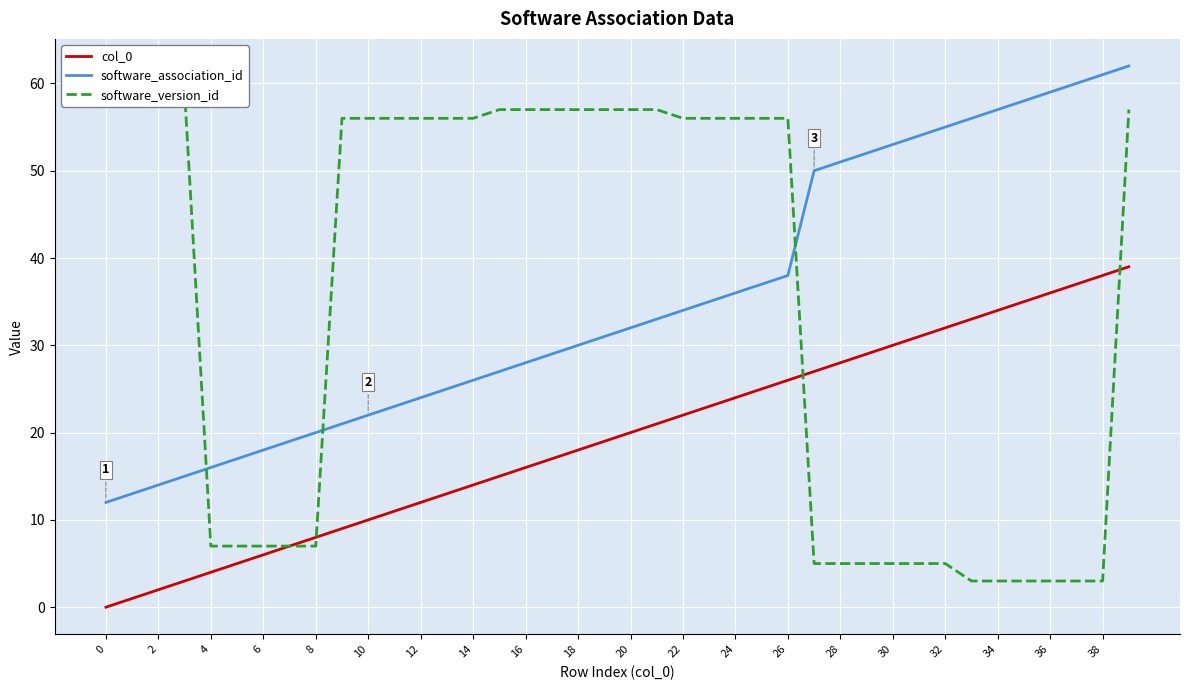

True or false: col_0 and software_association_id cross at least once.

False